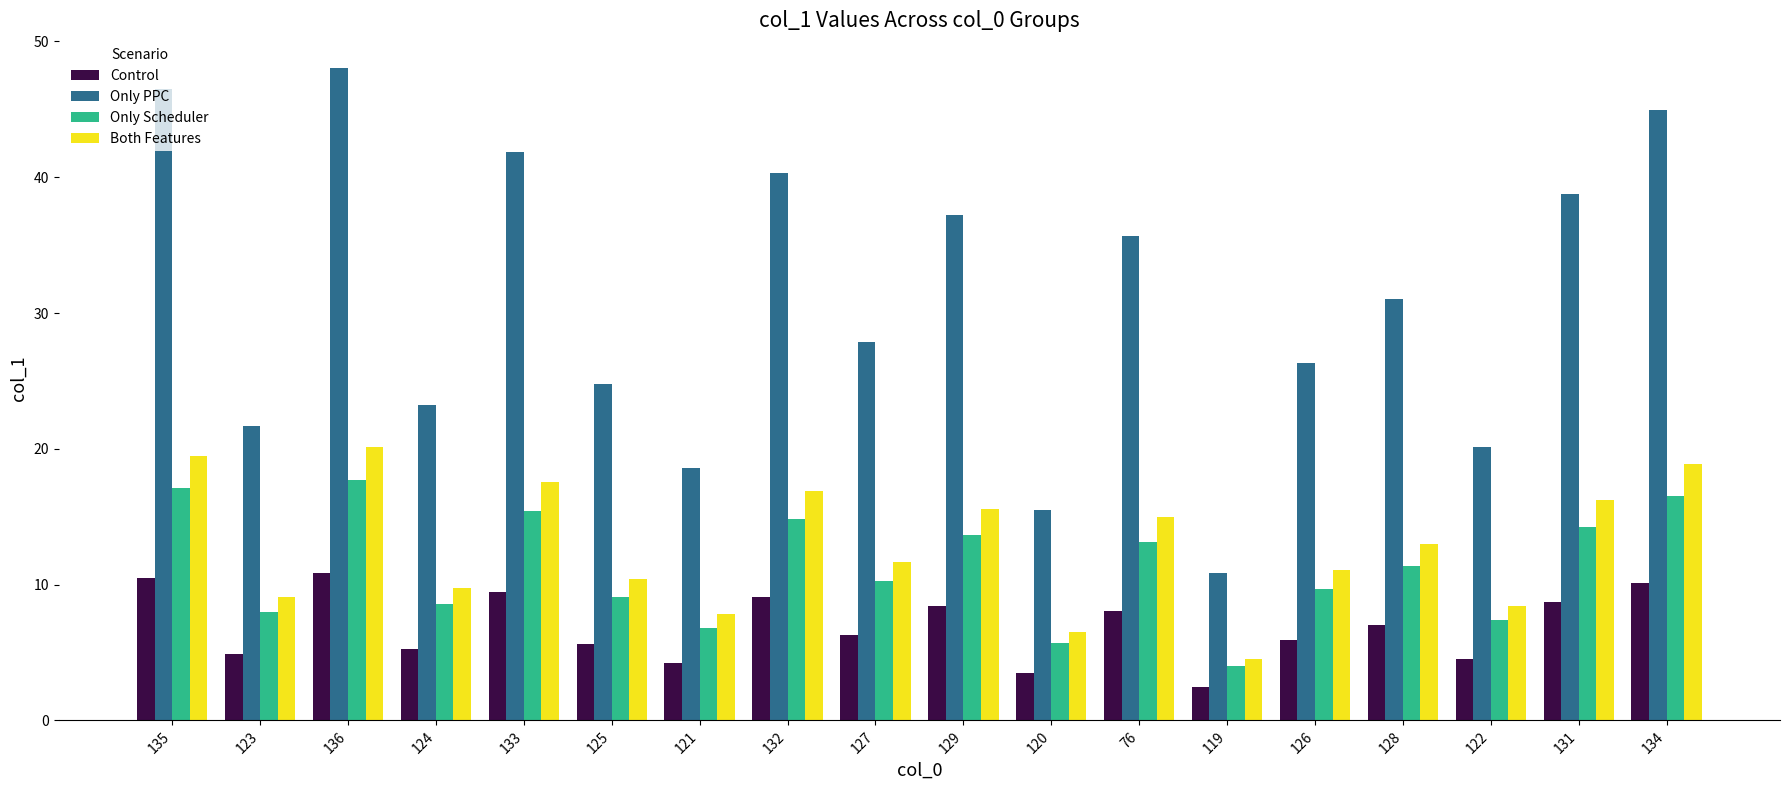

What is the difference between the second highest and second lowest values in the Only Scheduler series?

11.4